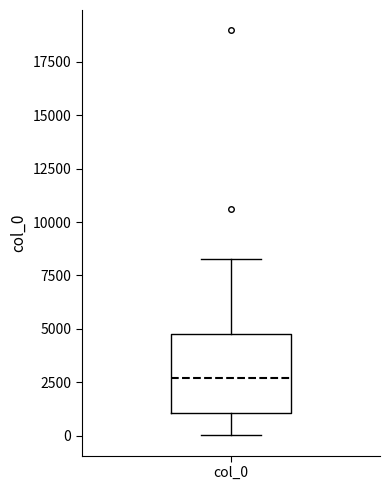

Read this box plot against the y-axis: the position of the median line, the range covered by the box, and the ends of both whiskers. The values are not printed on the chart, so give them approximately, as read against the axis.

median 2500, box 1000 to 4500, whiskers 0 to 8500